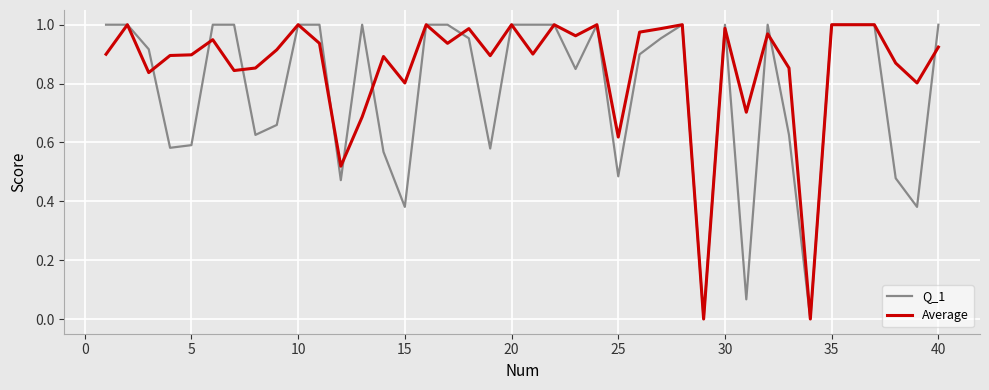

List the series in order of their overall mean, lowest first.

Q_1, Average